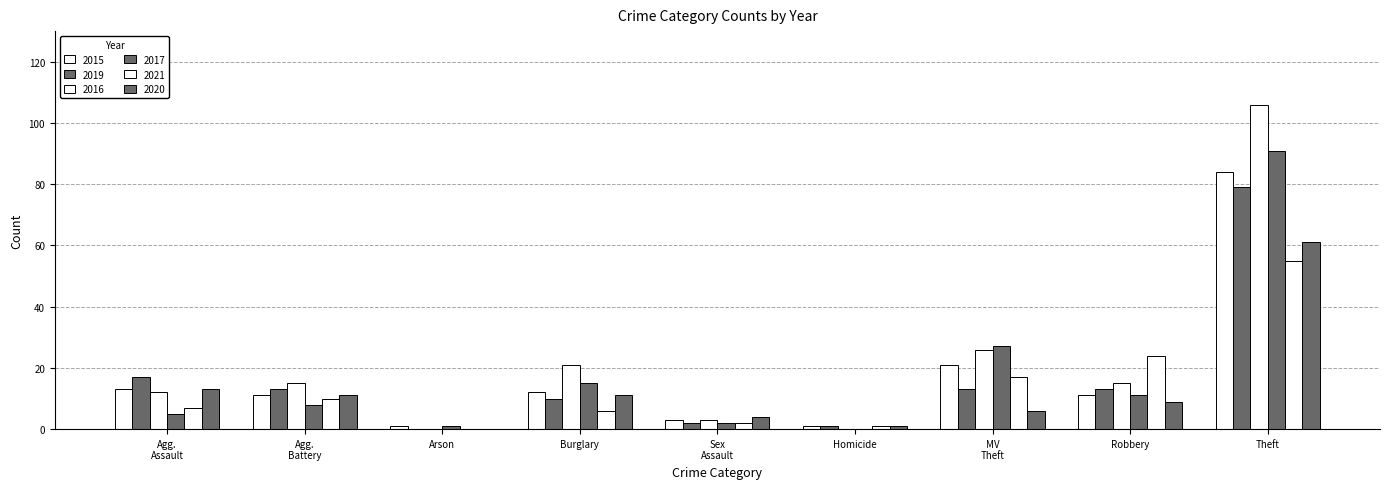

Are the bars horizontal?

No